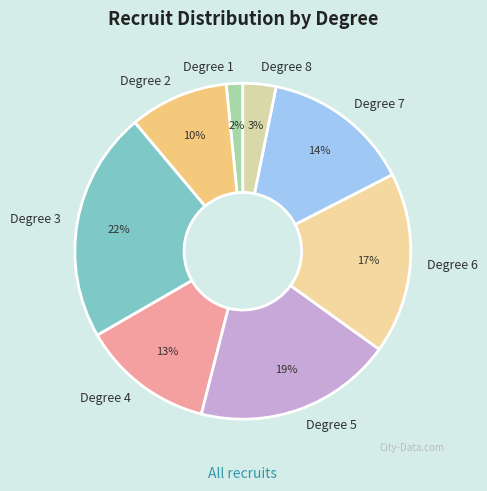

Do Degree 1 and Degree 4 together represent more than half of the pie?

No